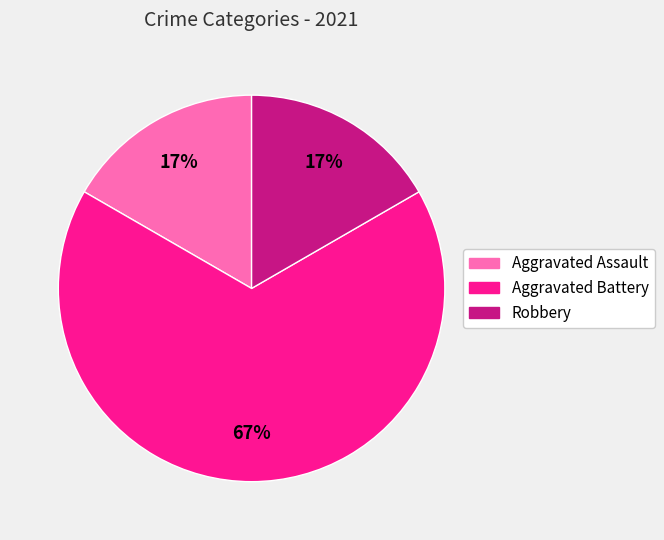

To the nearest percent, what is the average slice percentage?

33%